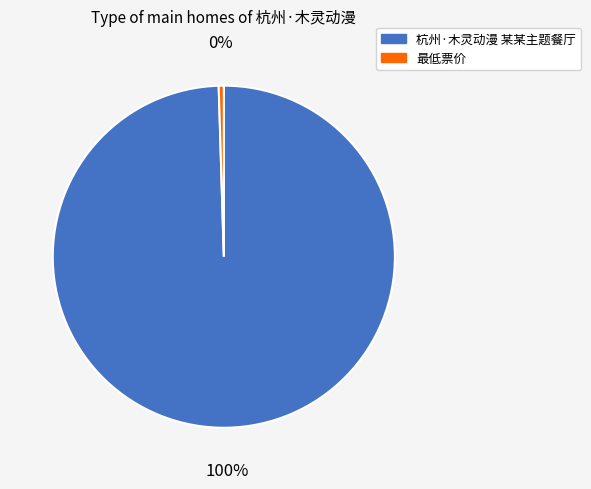

What percentage is the 杭州·木灵动漫 某某主题餐厅 slice, to the nearest percent?

100%